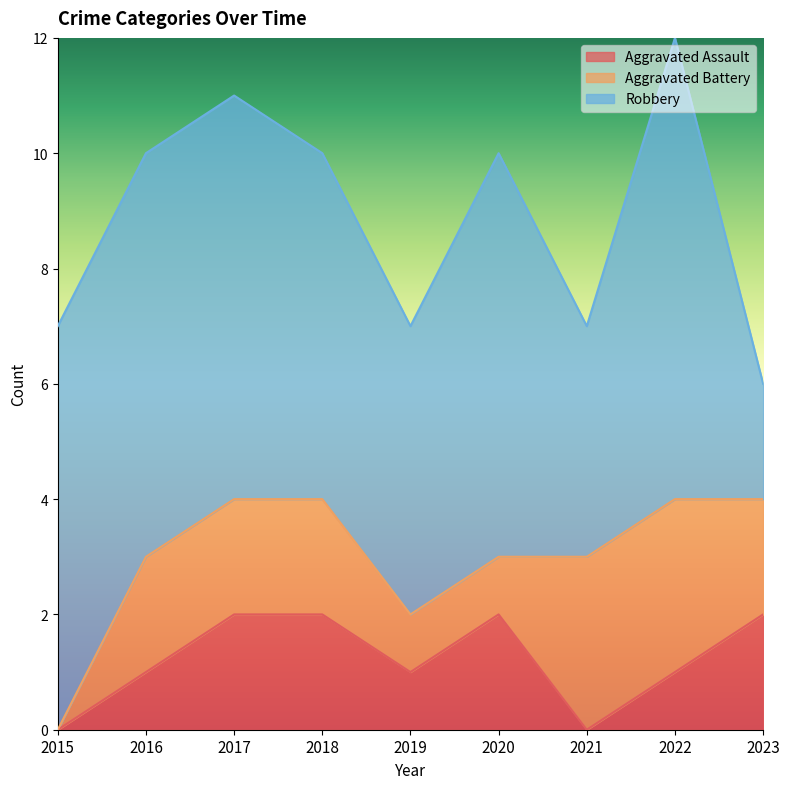

List the series in order of their peak value, highest first.

Robbery, Aggravated Battery, Aggravated Assault